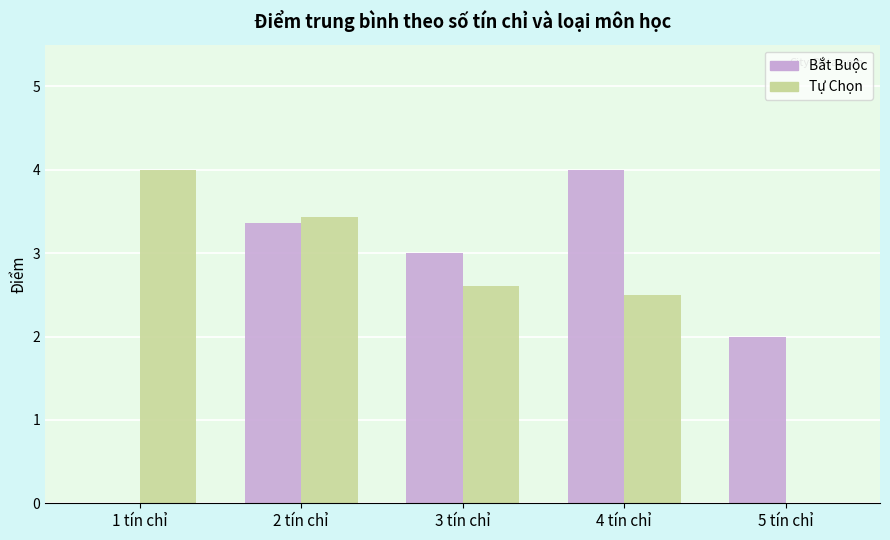

The value of Tự Chọn at 5 tín chỉ is 2.1. True or false?

False